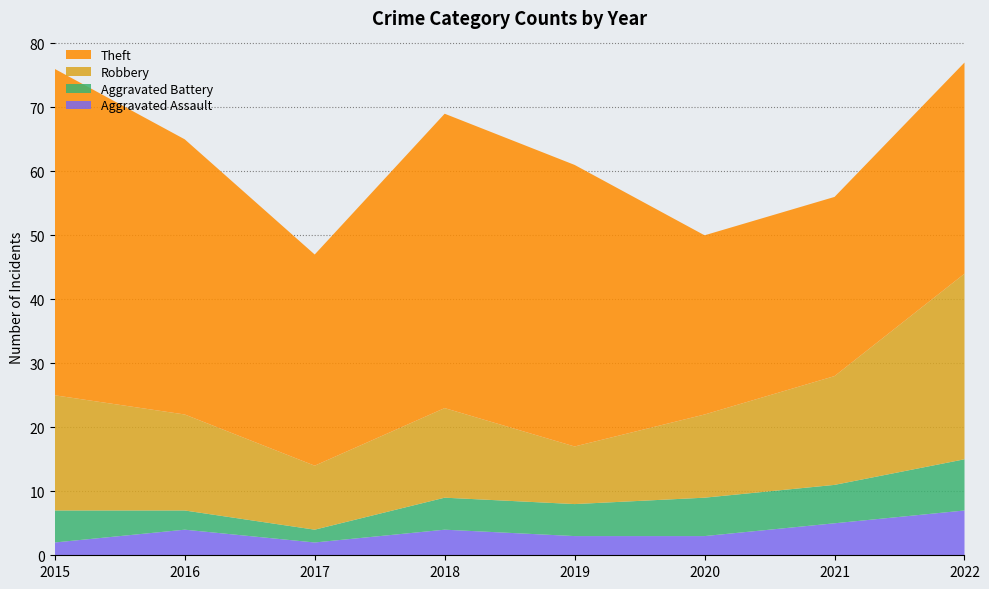

Reading left to right, list all the values displayed in this chart.

Aggravated Assault: 2015=2	2016=4	2017=2	2018=4	2019=3	2020=3	2021=5	2022=7
Aggravated Battery: 2015=5	2016=3	2017=2	2018=5	2019=5	2020=6	2021=6	2022=8
Robbery: 2015=18	2016=15	2017=10	2018=14	2019=9	2020=13	2021=17	2022=29
Theft: 2015=51	2016=43	2017=33	2018=46	2019=44	2020=28	2021=28	2022=33